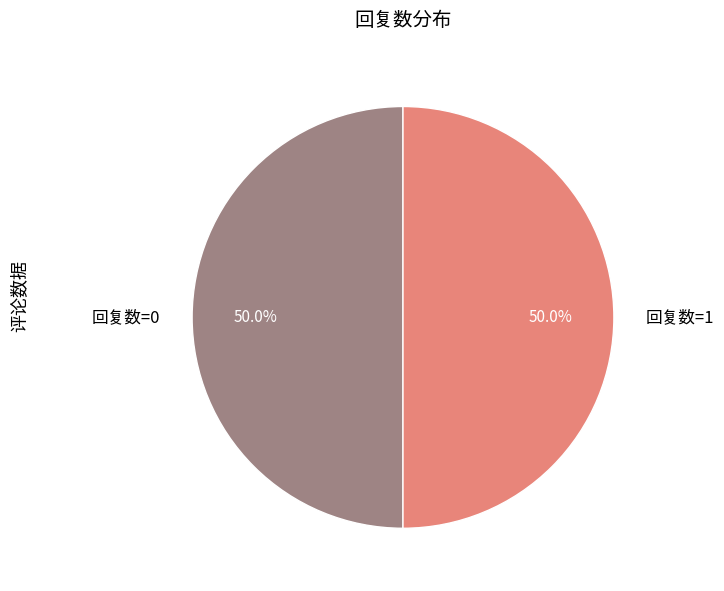

To the nearest percent, what is the average slice percentage?

50%